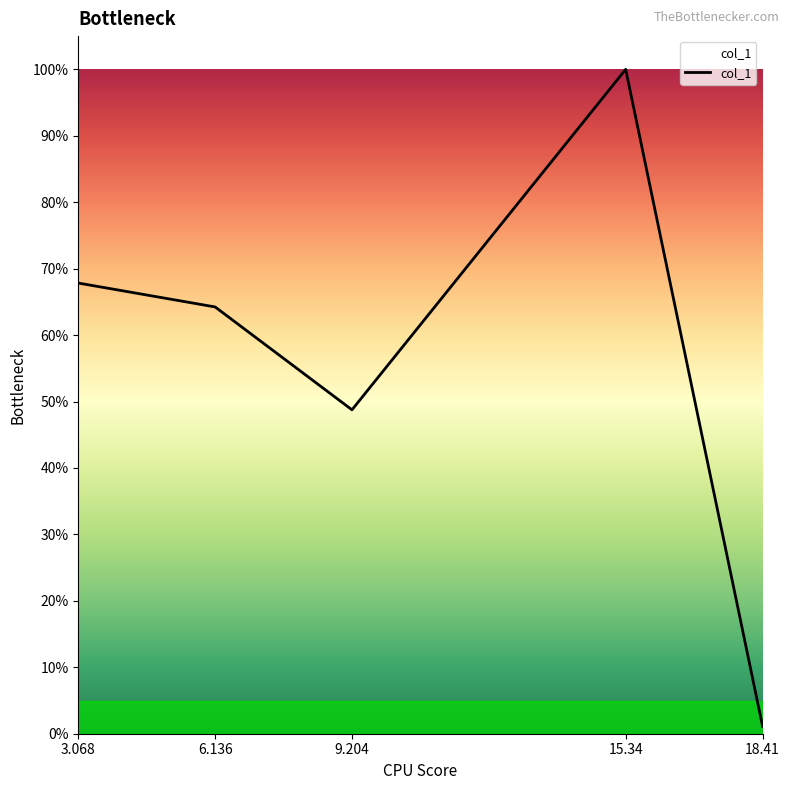

Where is the data nearest to the value 0?

18.41